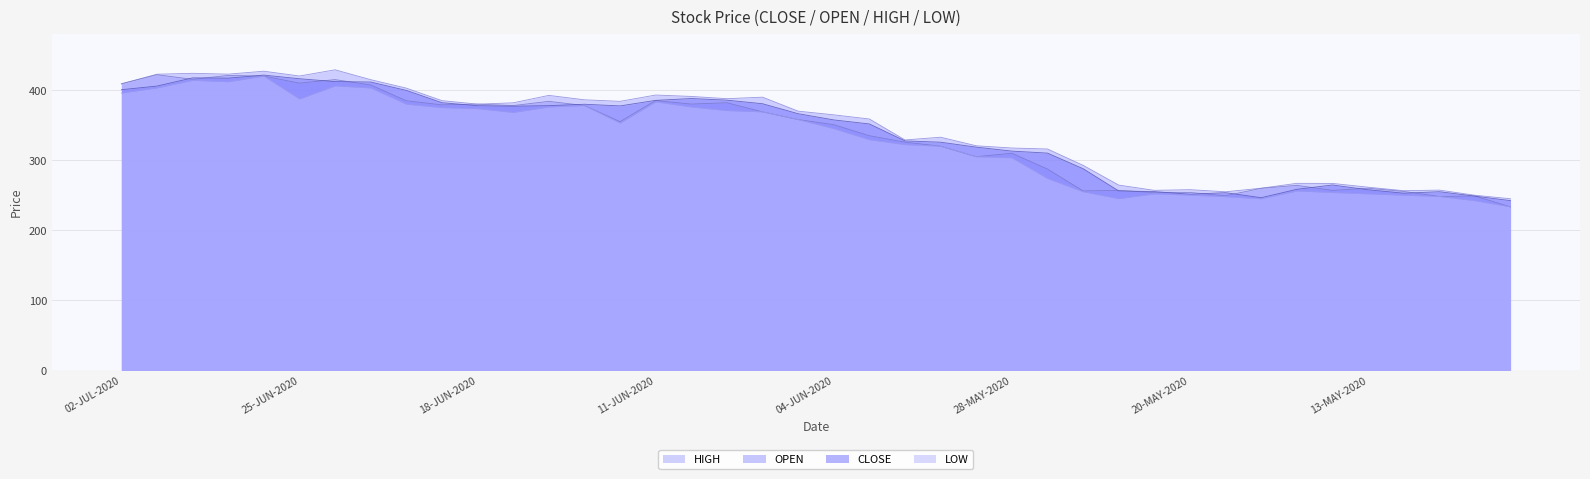

True or false: LOW and OPEN cross at least once.

False